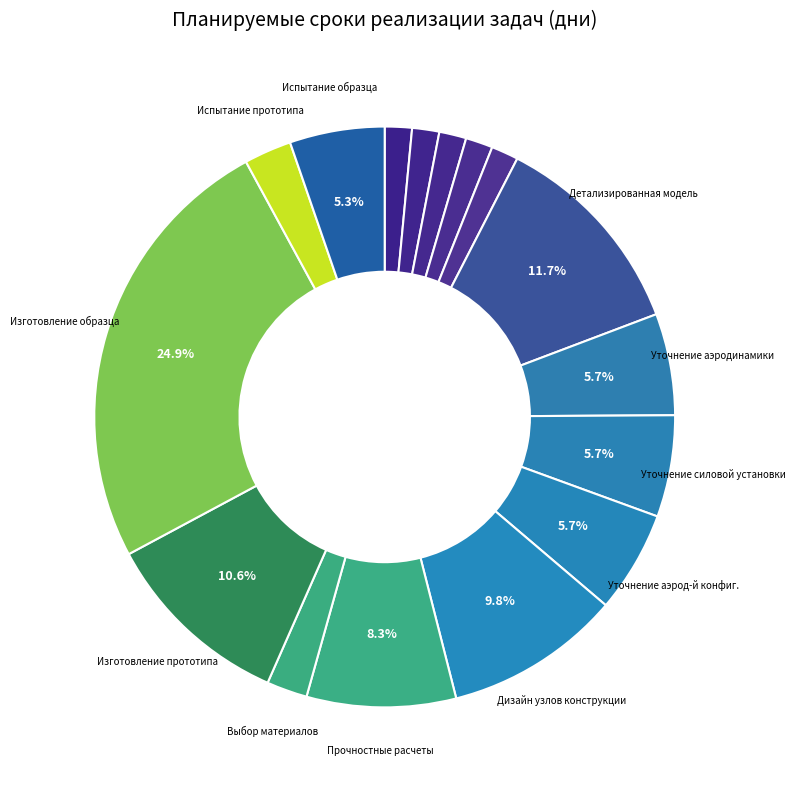

Is there a majority slice in this chart?

No